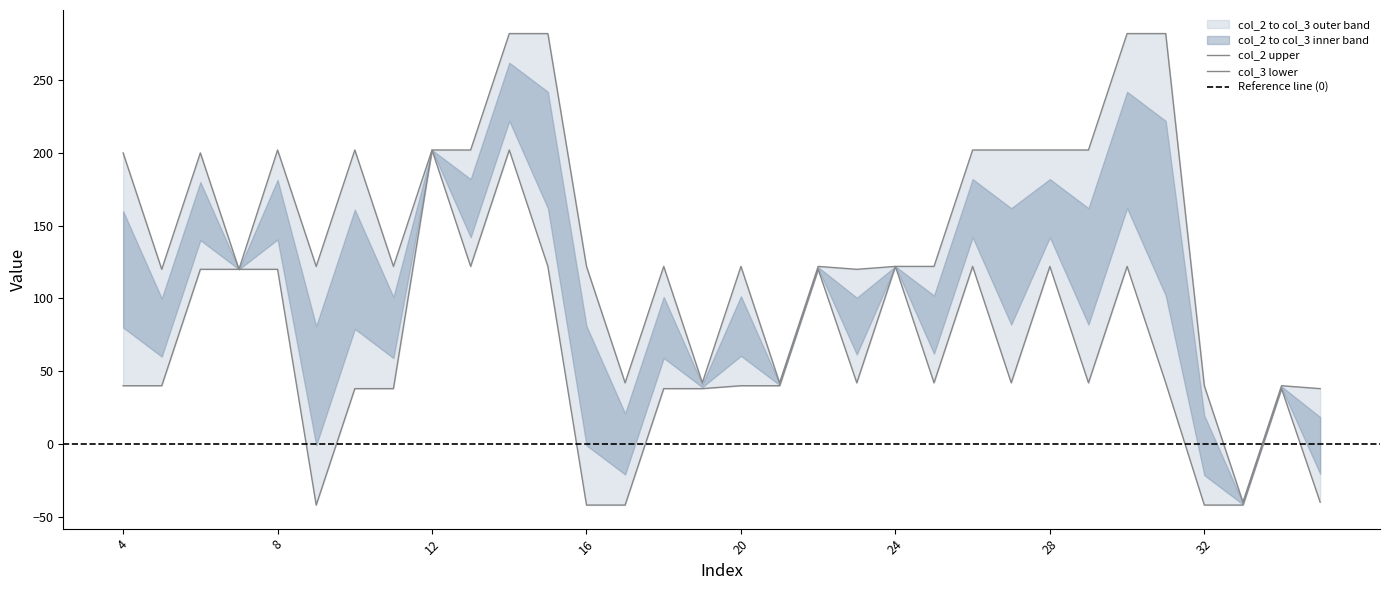

Rank the series by their average value, from lowest to highest.

col_3, col_2